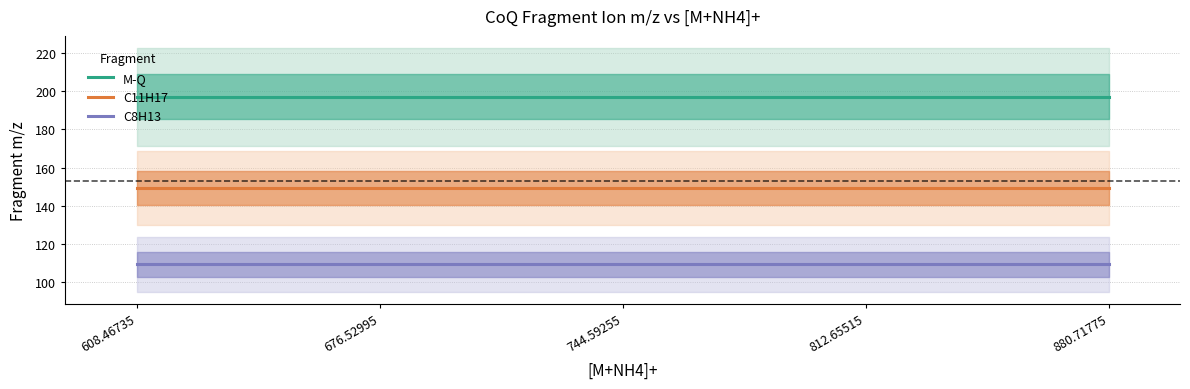

True or false: C11H17 and C8H13 cross at least once.

False